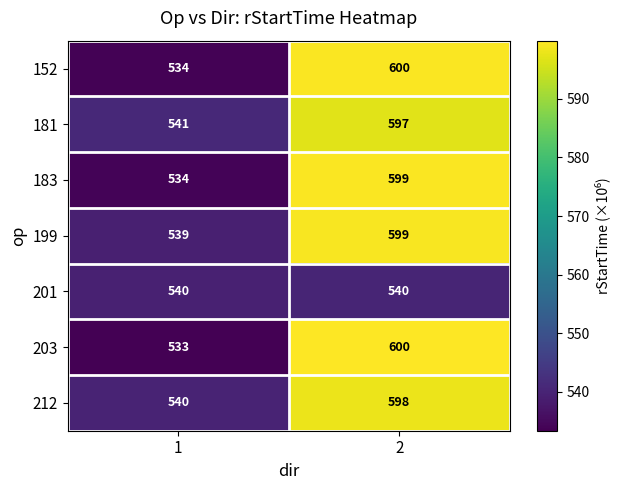

What is the minimum value shown in the chart?

533